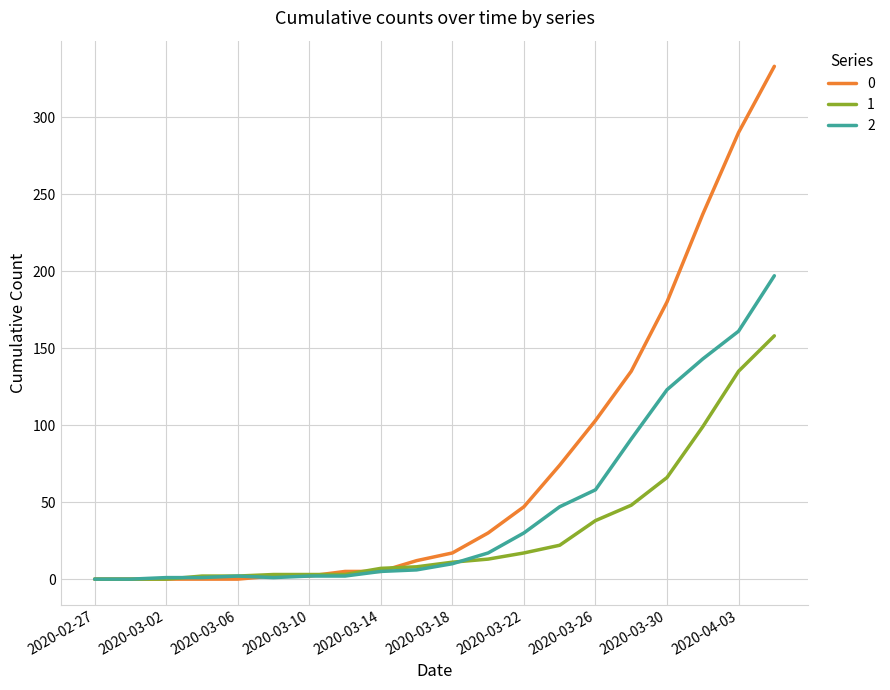

List the series in order of their peak value, highest first.

0, 2, 1